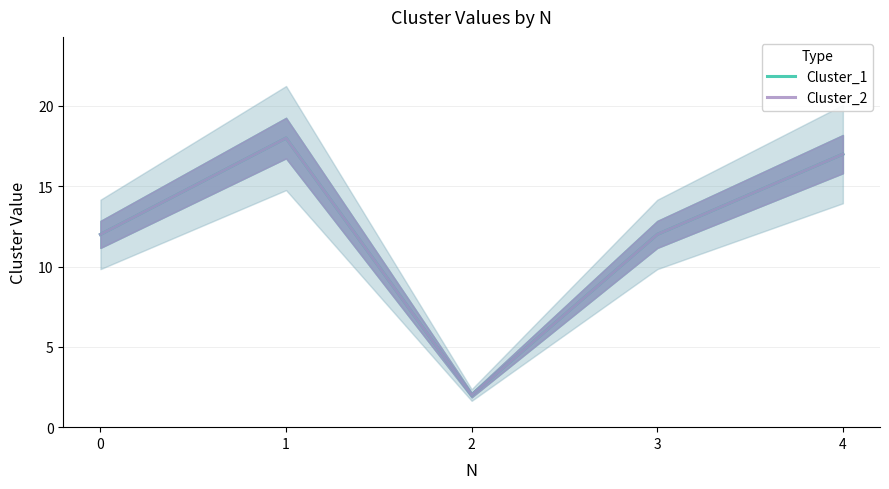

Which series has the largest range (max minus min)?

Cluster_1